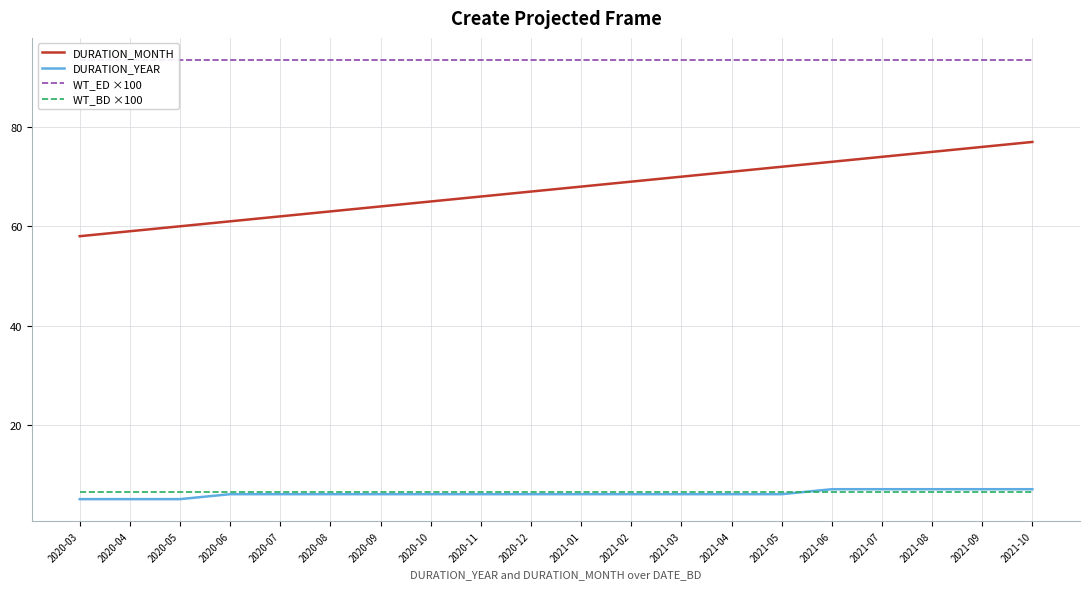

Reading left to right, extract all data points from this chart.

DURATION_MONTH: 2020-03=58.0	2020-04=59.0	2020-05=60.0	2020-06=61.0	2020-07=62.0	2020-08=63.0	2020-09=64.0	2020-10=65.0	2020-11=66.0	2020-12=67.0	2021-01=68.0	2021-02=69.0	2021-03=70.0	2021-04=71.0	2021-05=72.0	2021-06=73.0	2021-07=74.0	2021-08=75.0	2021-09=76.0	2021-10=77.0
DURATION_YEAR: 2020-03=5.0	2020-04=5.0	2020-05=5.0	2020-06=6.0	2020-07=6.0	2020-08=6.0	2020-09=6.0	2020-10=6.0	2020-11=6.0	2020-12=6.0	2021-01=6.0	2021-02=6.0	2021-03=6.0	2021-04=6.0	2021-05=6.0	2021-06=7.0	2021-07=7.0	2021-08=7.0	2021-09=7.0	2021-10=7.0
WT_ED ×100: 2020-03=93.5	2020-04=93.5	2020-05=93.5	2020-06=93.5	2020-07=93.5	2020-08=93.5	2020-09=93.5	2020-10=93.5	2020-11=93.5	2020-12=93.5	2021-01=93.5	2021-02=93.5	2021-03=93.5	2021-04=93.5	2021-05=93.5	2021-06=93.5	2021-07=93.5	2021-08=93.5	2021-09=93.5	2021-10=93.5
WT_BD ×100: 2020-03=6.5	2020-04=6.5	2020-05=6.5	2020-06=6.5	2020-07=6.5	2020-08=6.5	2020-09=6.5	2020-10=6.5	2020-11=6.5	2020-12=6.5	2021-01=6.5	2021-02=6.5	2021-03=6.5	2021-04=6.5	2021-05=6.5	2021-06=6.5	2021-07=6.5	2021-08=6.5	2021-09=6.5	2021-10=6.5